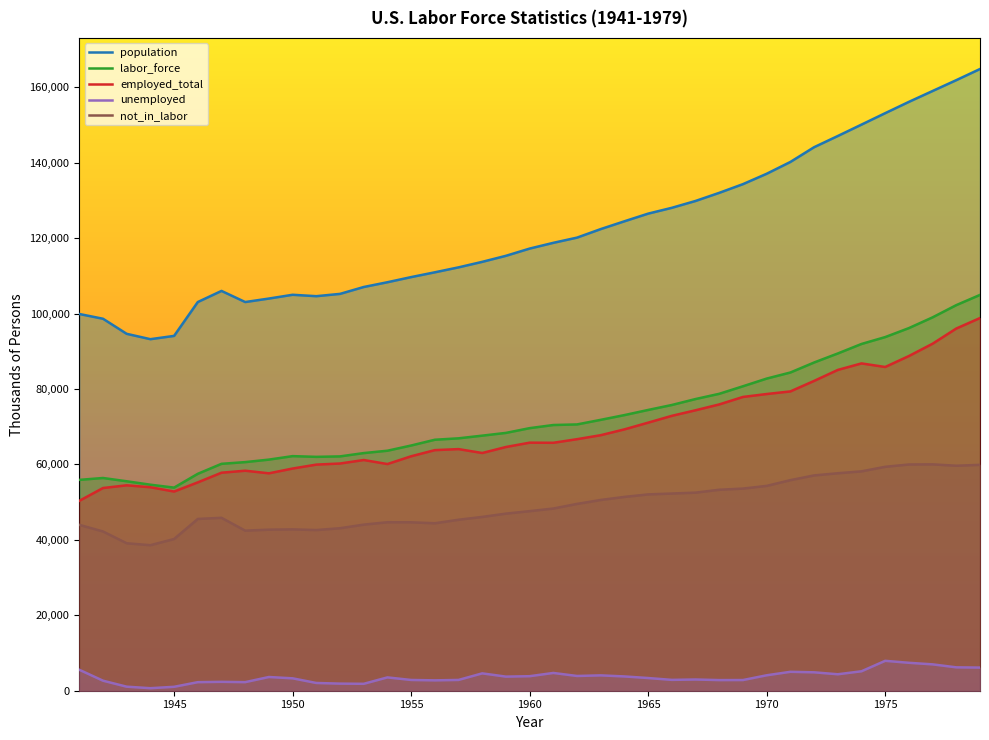

Is the value of population at 1954 greater than the value of labor_force at 1943?

Yes